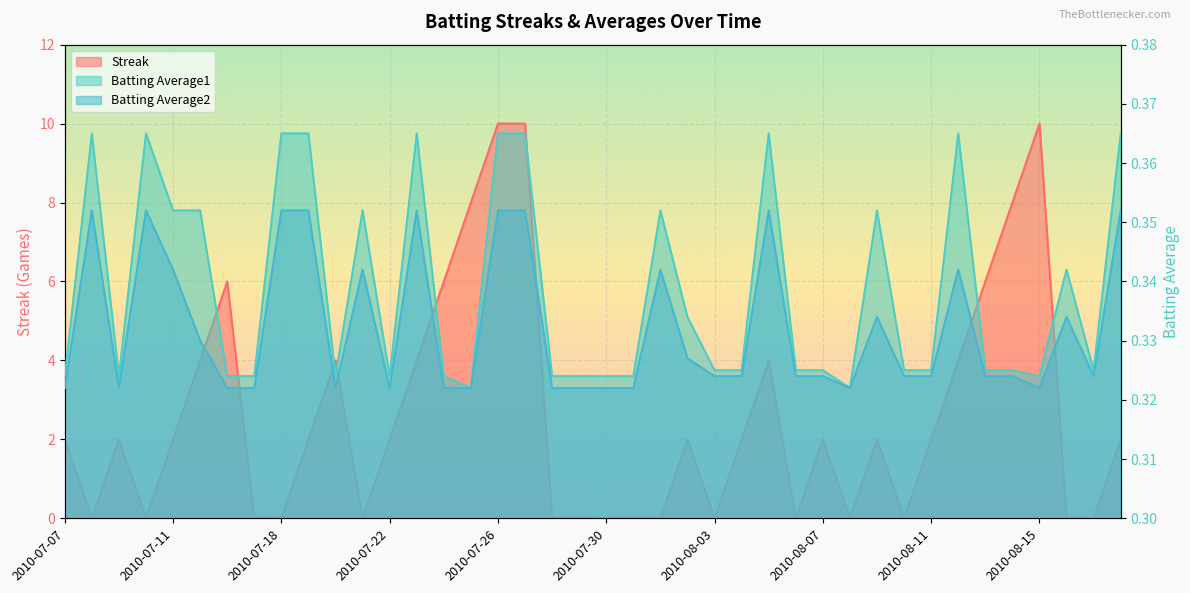

Rank the series at 2010-07-19 from lowest to highest value.

Batting Average2, Batting Average1, Streak